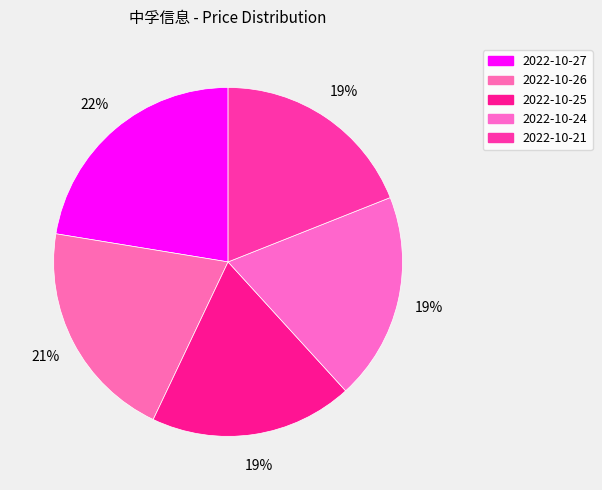

What is the smallest slice in the pie chart?

2022-10-25